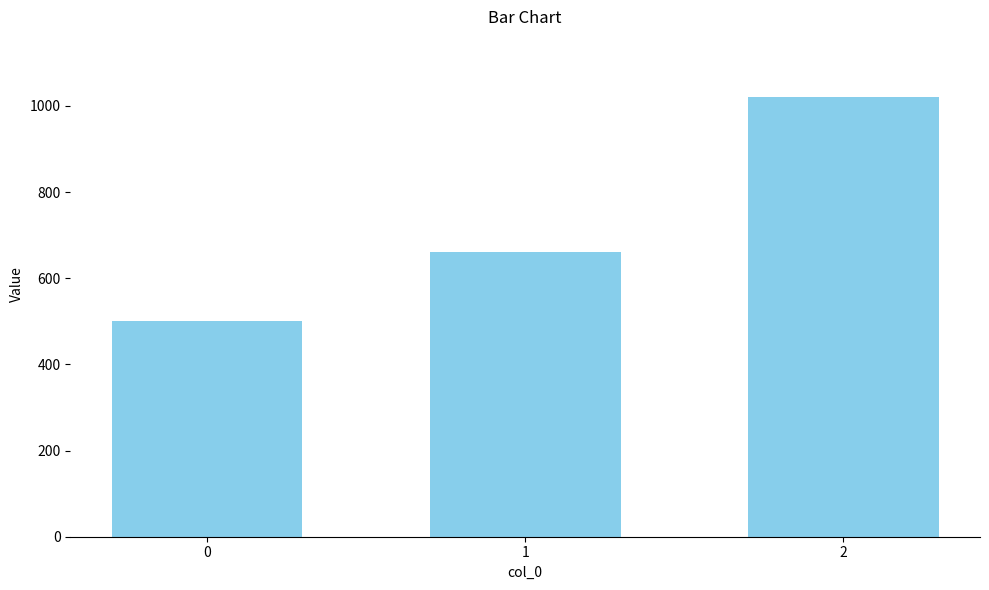

What is the sum of the values at 2 and 1?

1680